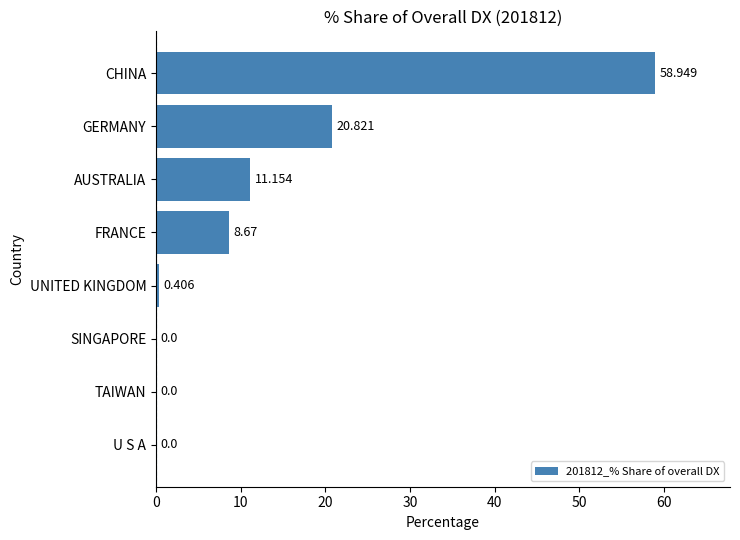

At which category does the chart reach its peak across all series?

CHINA